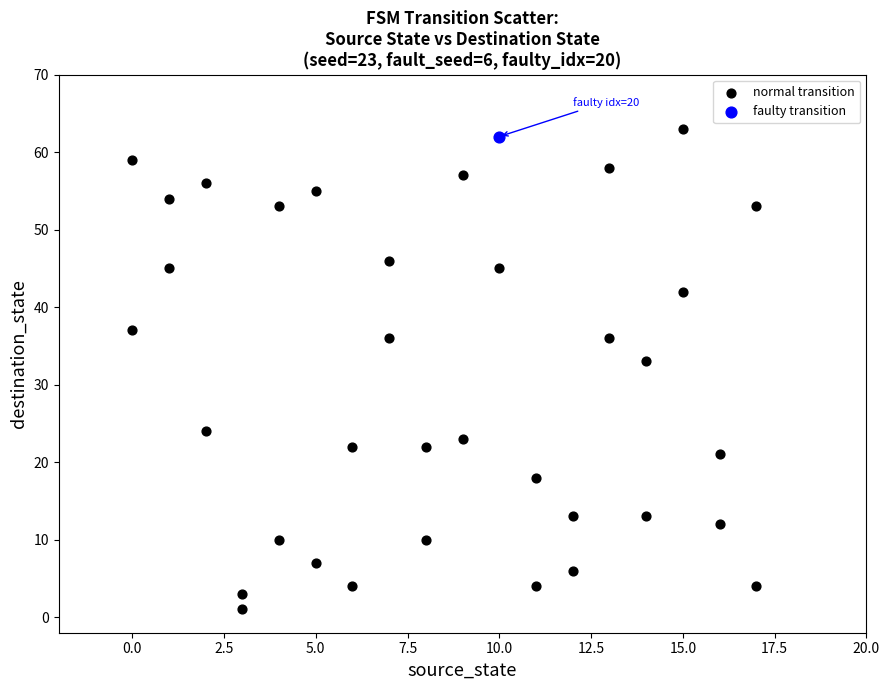

What are all the series names shown in the legend?

normal transition, faulty transition